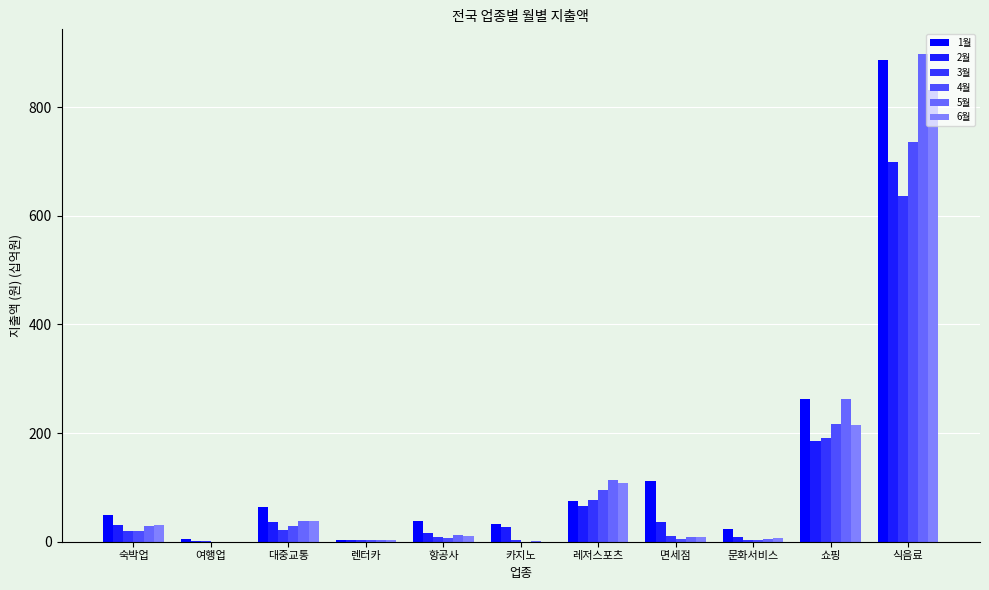

How many values in the 6월 series exceed 10?

6